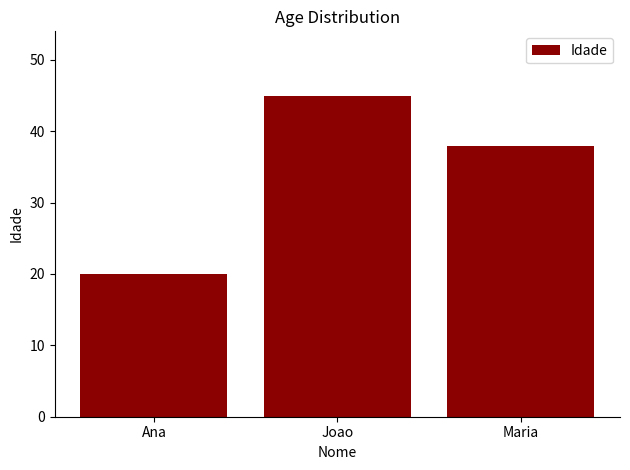

Does the chart contain any negative values?

No